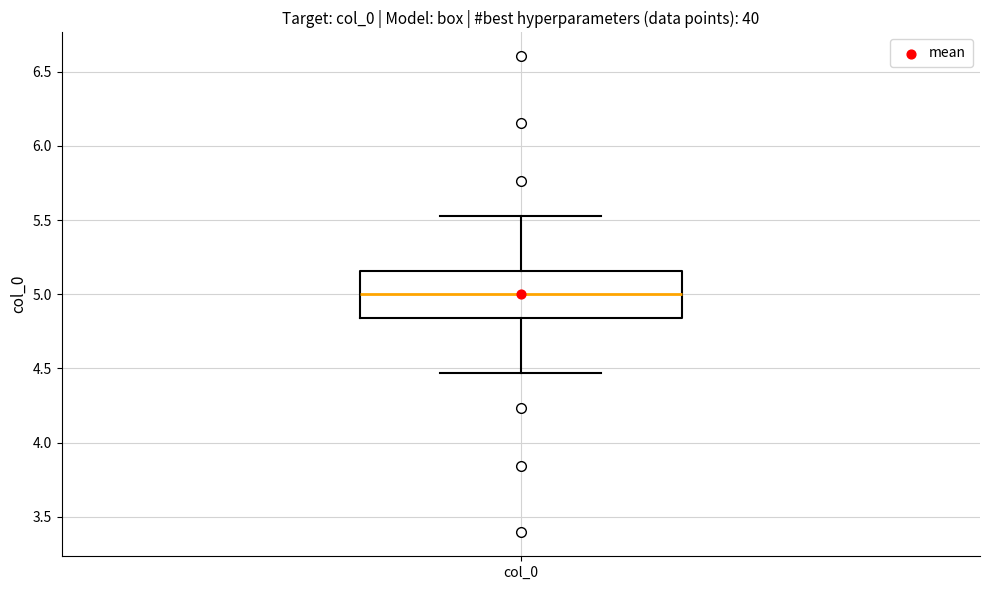

Where is the lower edge of the box for col_0 on the y-axis? The values are not printed on the chart, so give them approximately, as read against the axis.

4.85